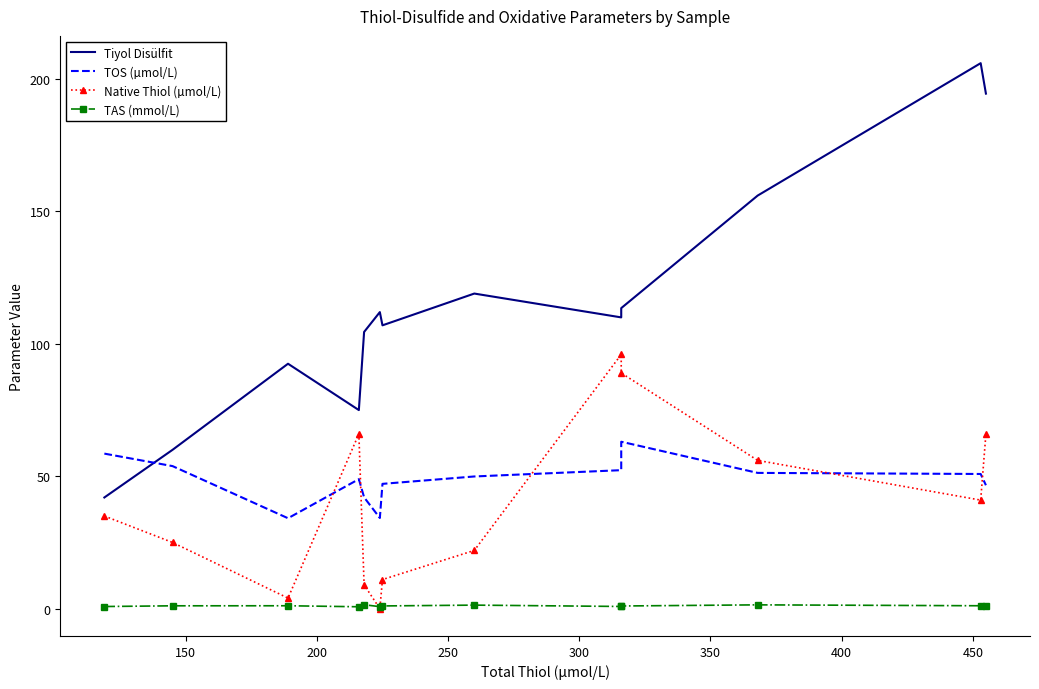

Is this an area chart (filled region under the line)?

No